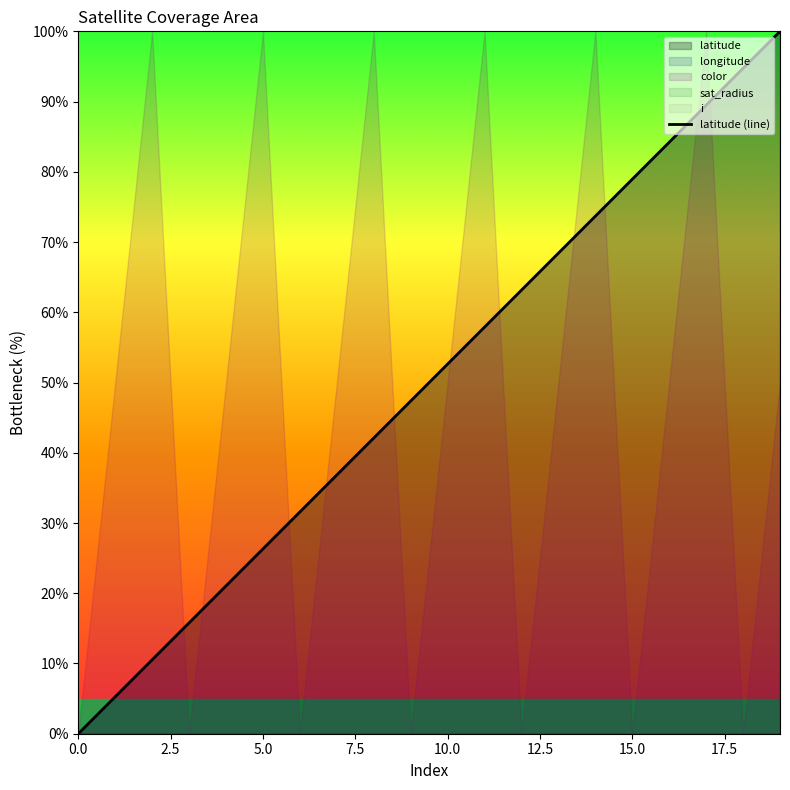

What is the average value?

50.0